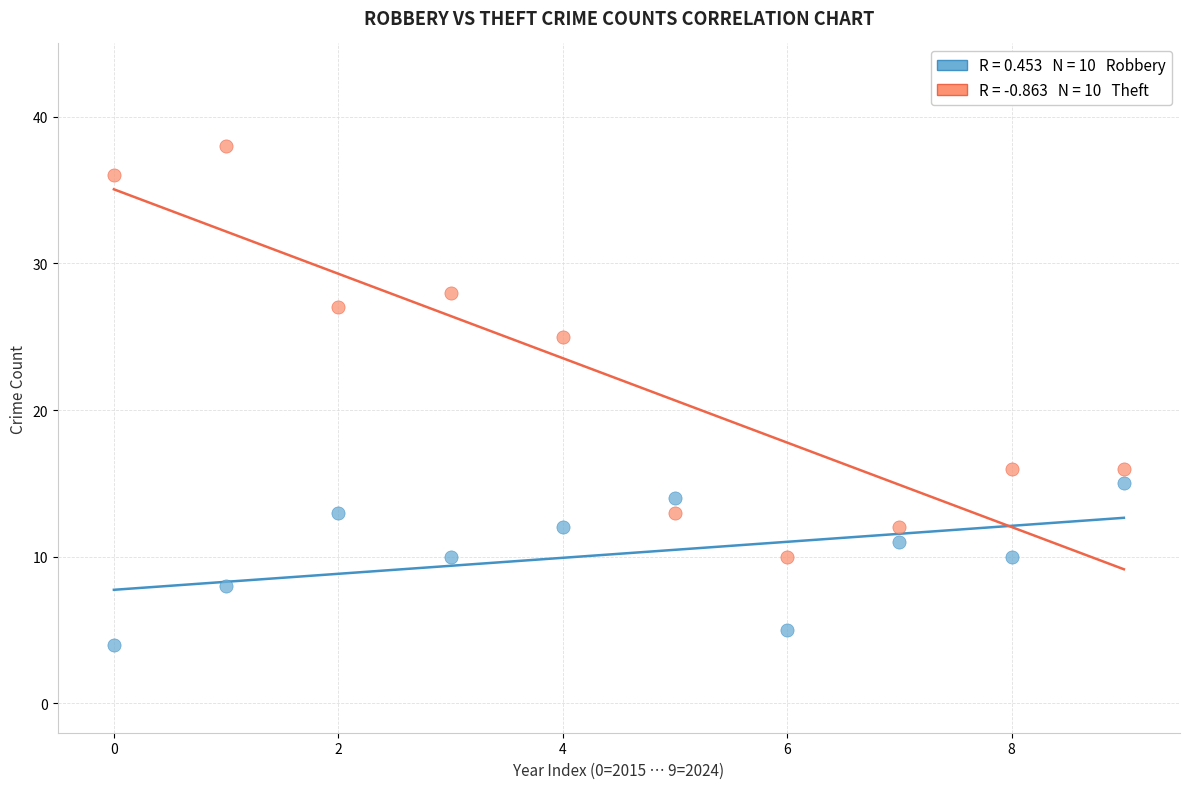

Across all data points, what is the range of Y values (max minus min)?

34